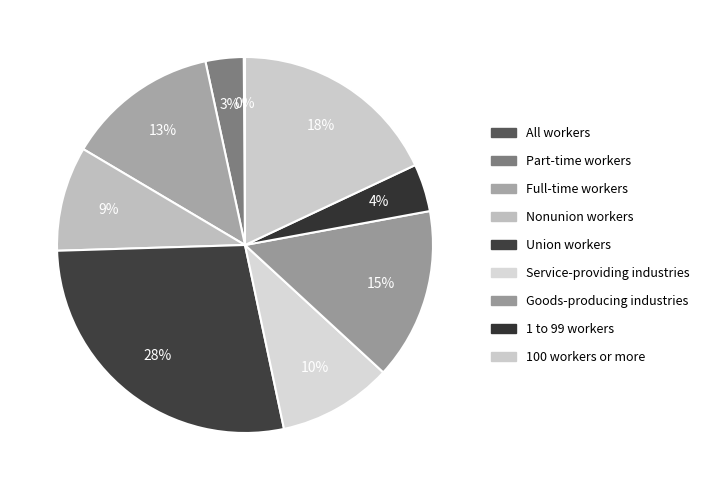

To the nearest percent, what is the difference between the largest and smallest slice percentages?

28%